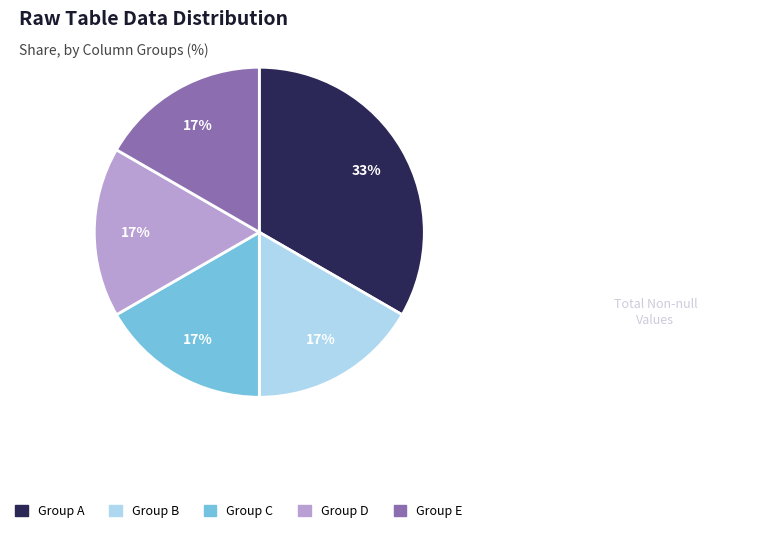

How many slices are in this pie chart?

5